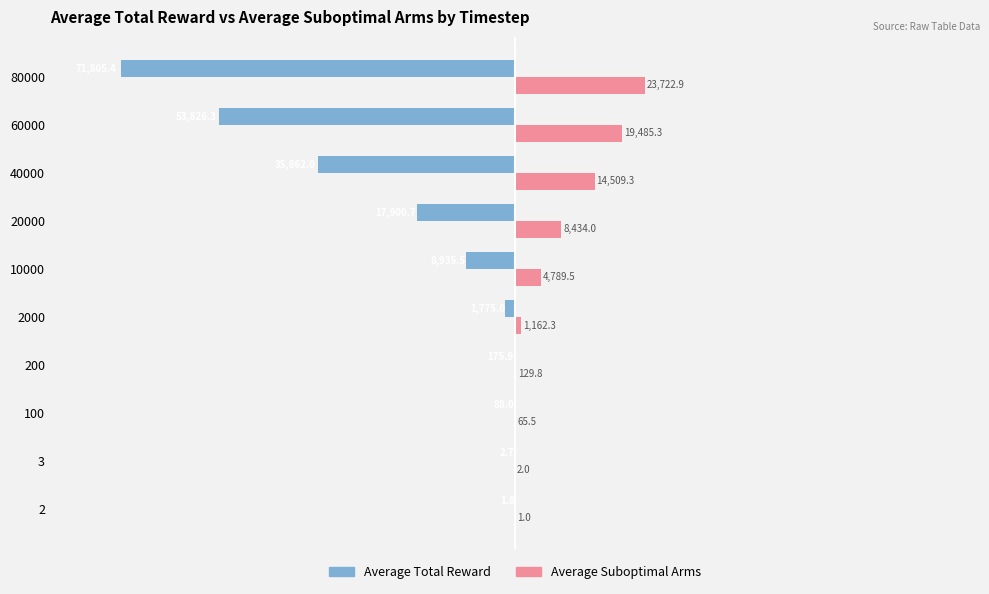

Which label corresponds to the largest value in the chart?

80000